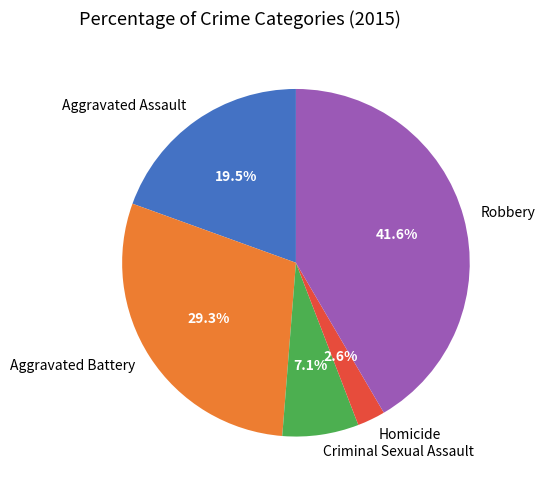

How many slices are in this pie chart?

5